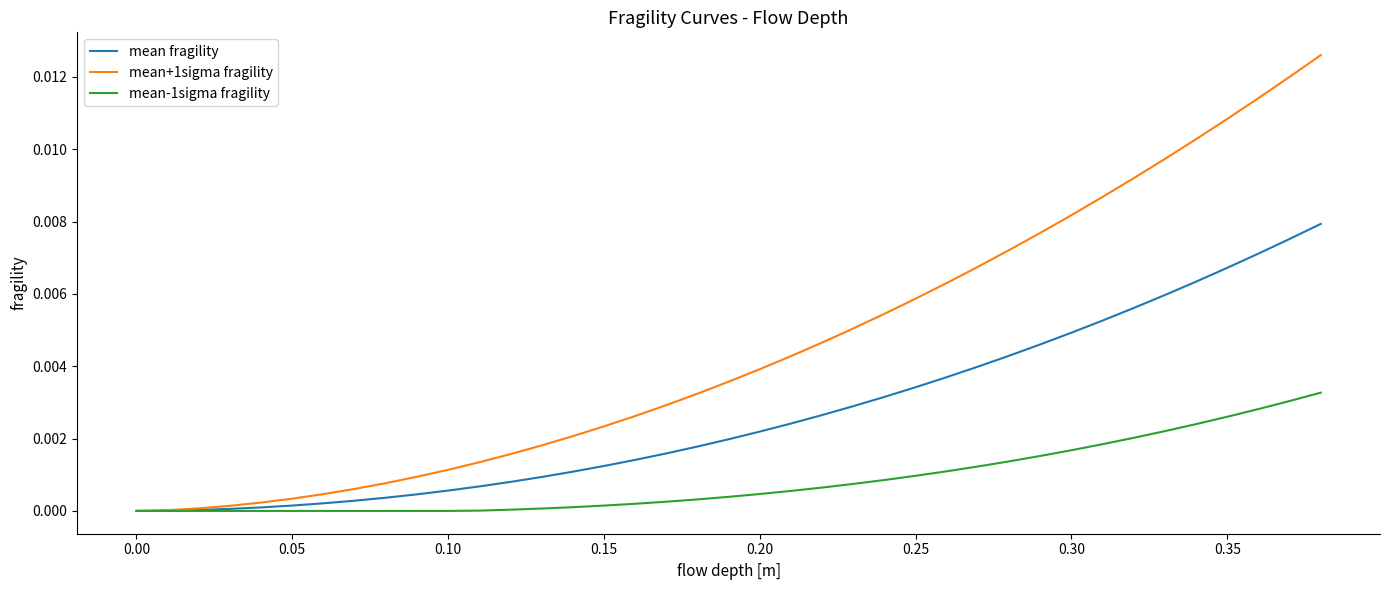

List the series in order of their overall mean, lowest first.

mean-1sigma fragility, mean fragility, mean+1sigma fragility